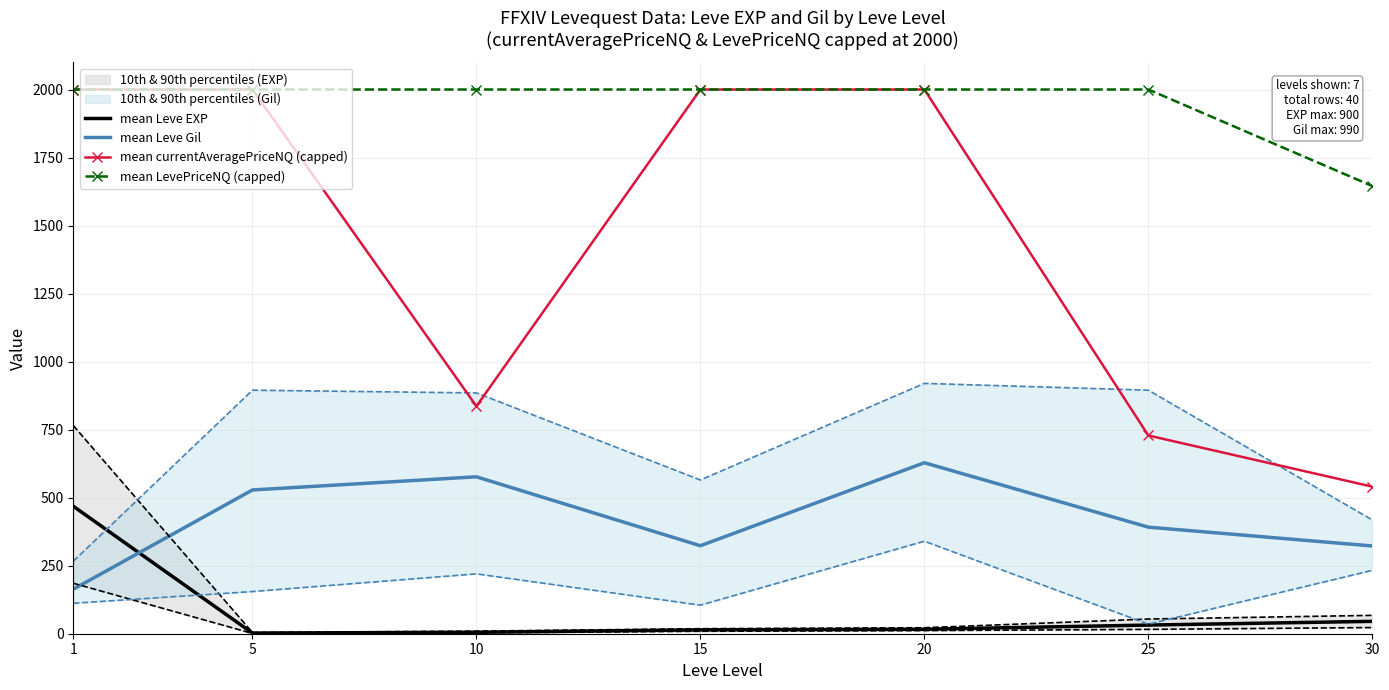

Rank the series by their average value, from lowest to highest.

mean Leve EXP, mean Leve Gil, mean currentAveragePriceNQ (capped), mean LevePriceNQ (capped)